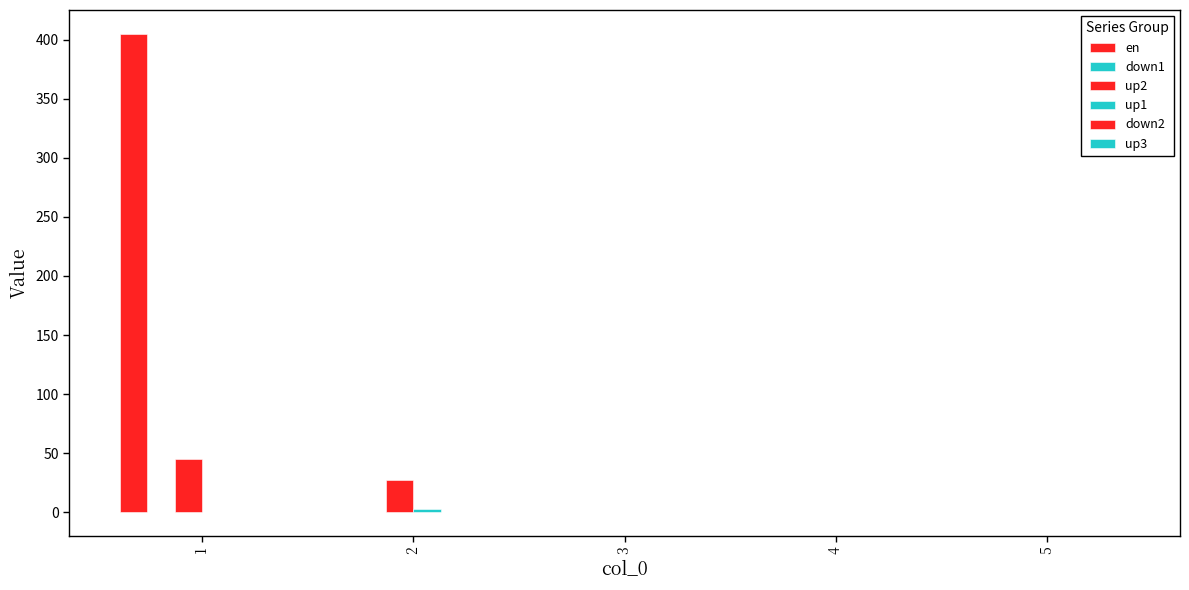

At which label is en closest to 202?

4